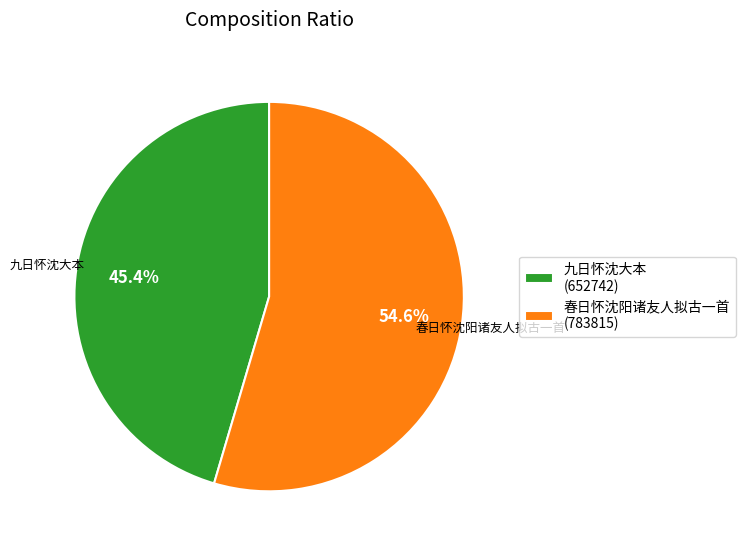

Which slice represents more than half of the pie?

春日怀沈阳诸友人拟古一首